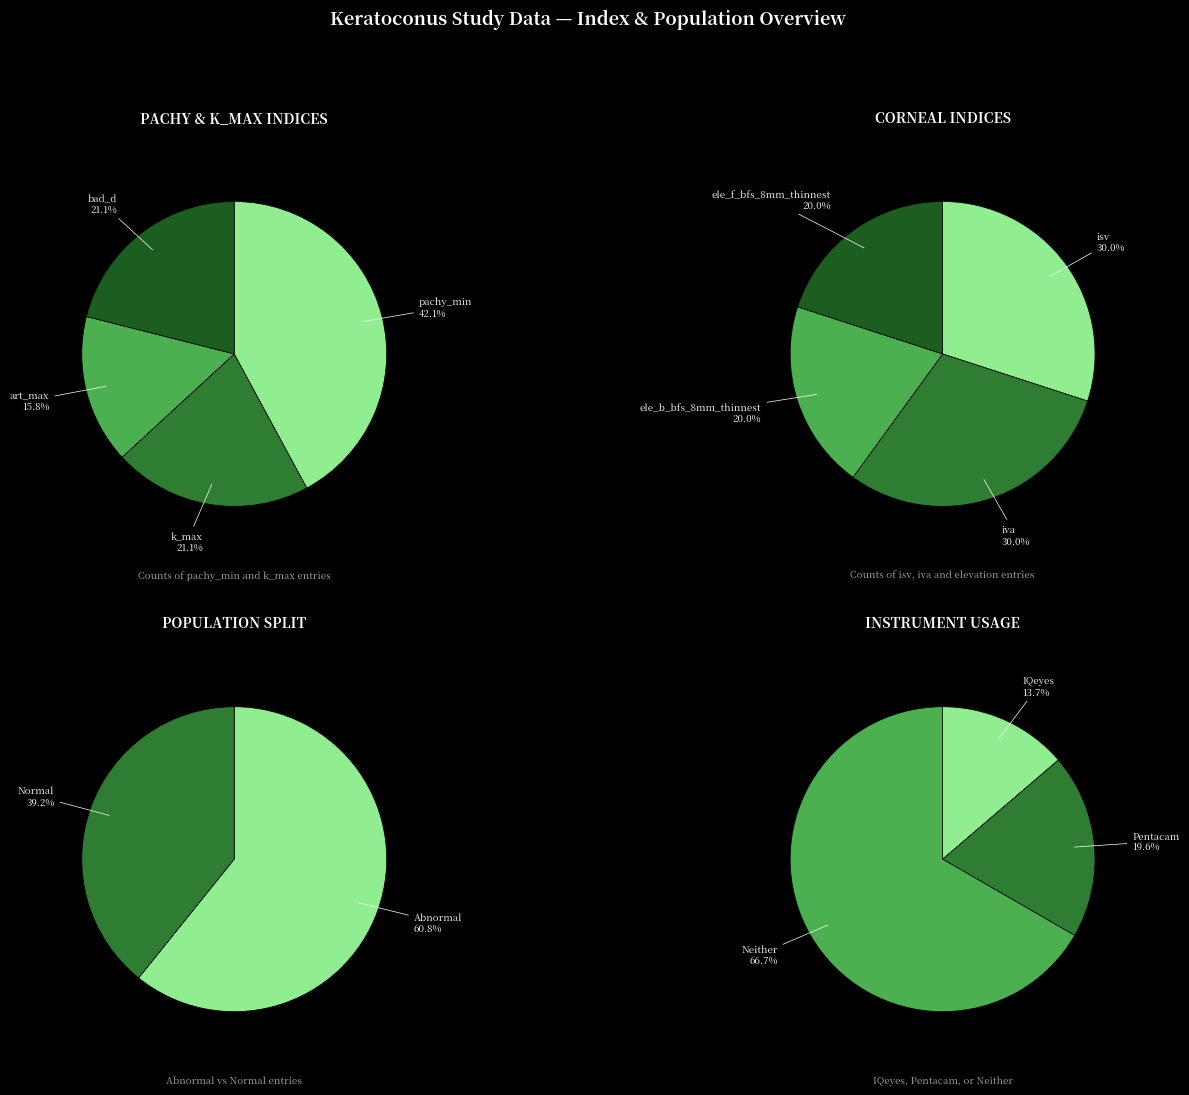

Is 8 the majority of the pie?

No